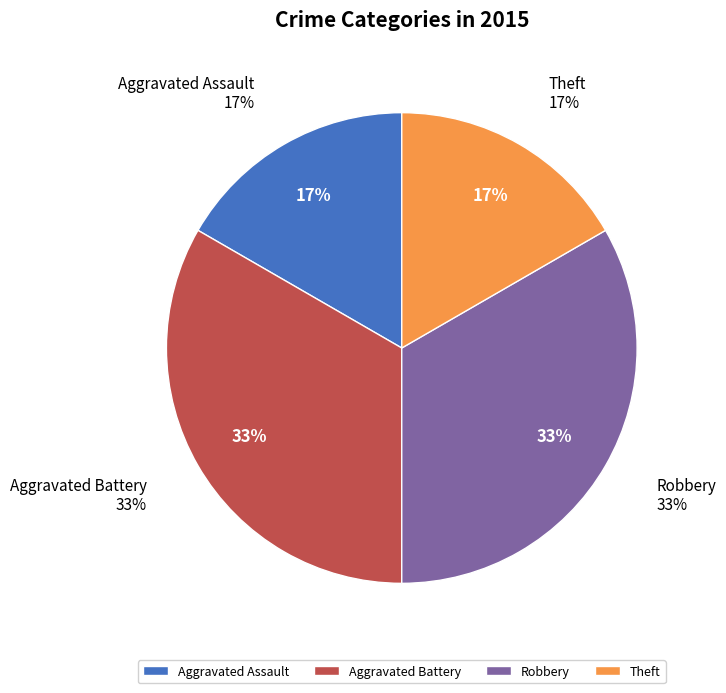

To the nearest percent, what is the difference between the Aggravated Battery and Theft slice percentages?

17%